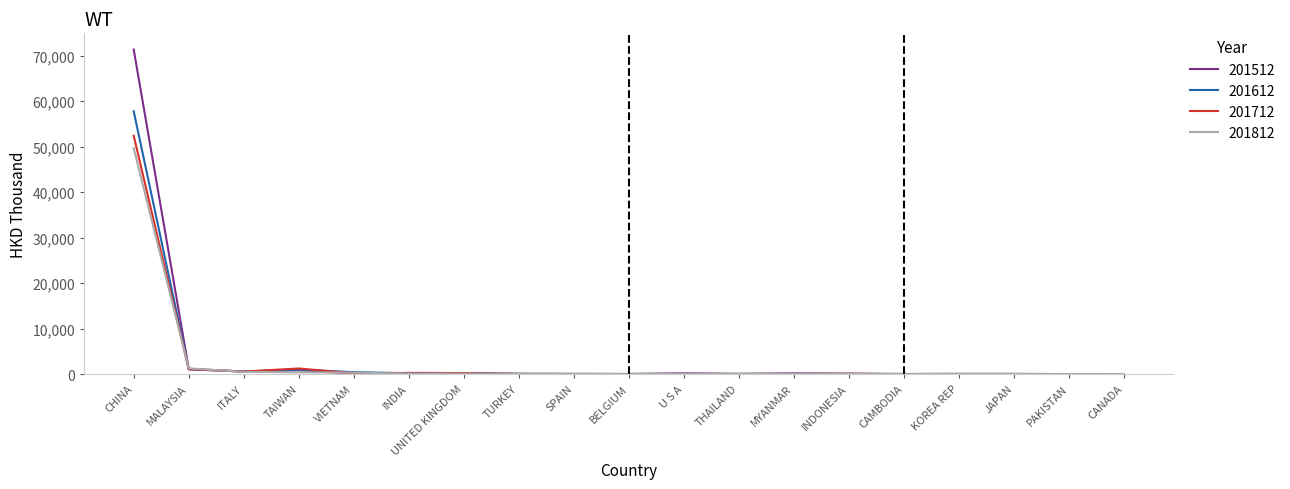

How many distinct data groups are displayed?

4